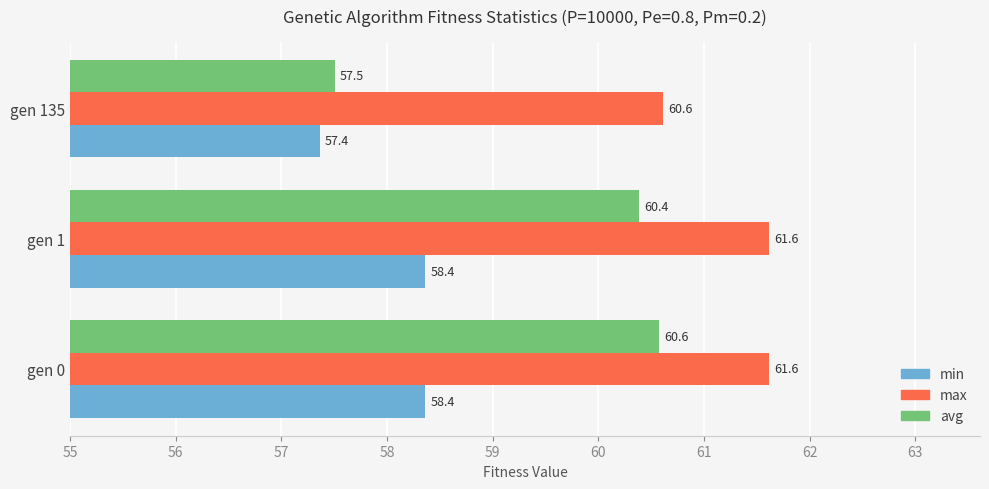

What is the greatest value displayed?

61.6